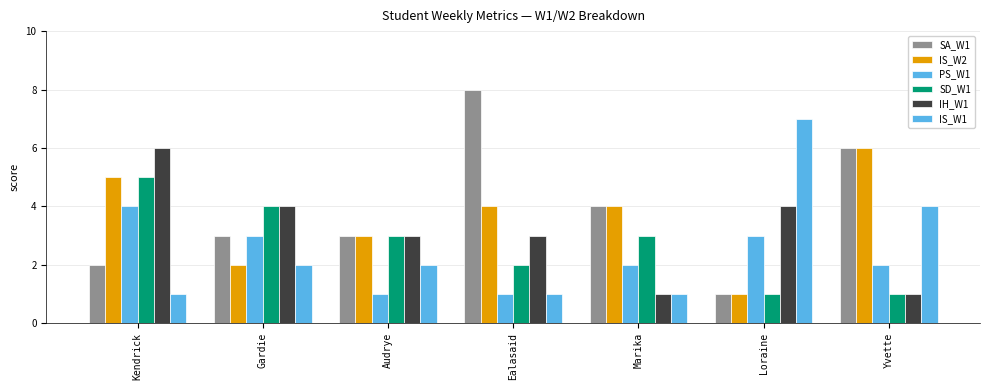

The value of IS_W2 at Ealasaid is 1. True or false?

False